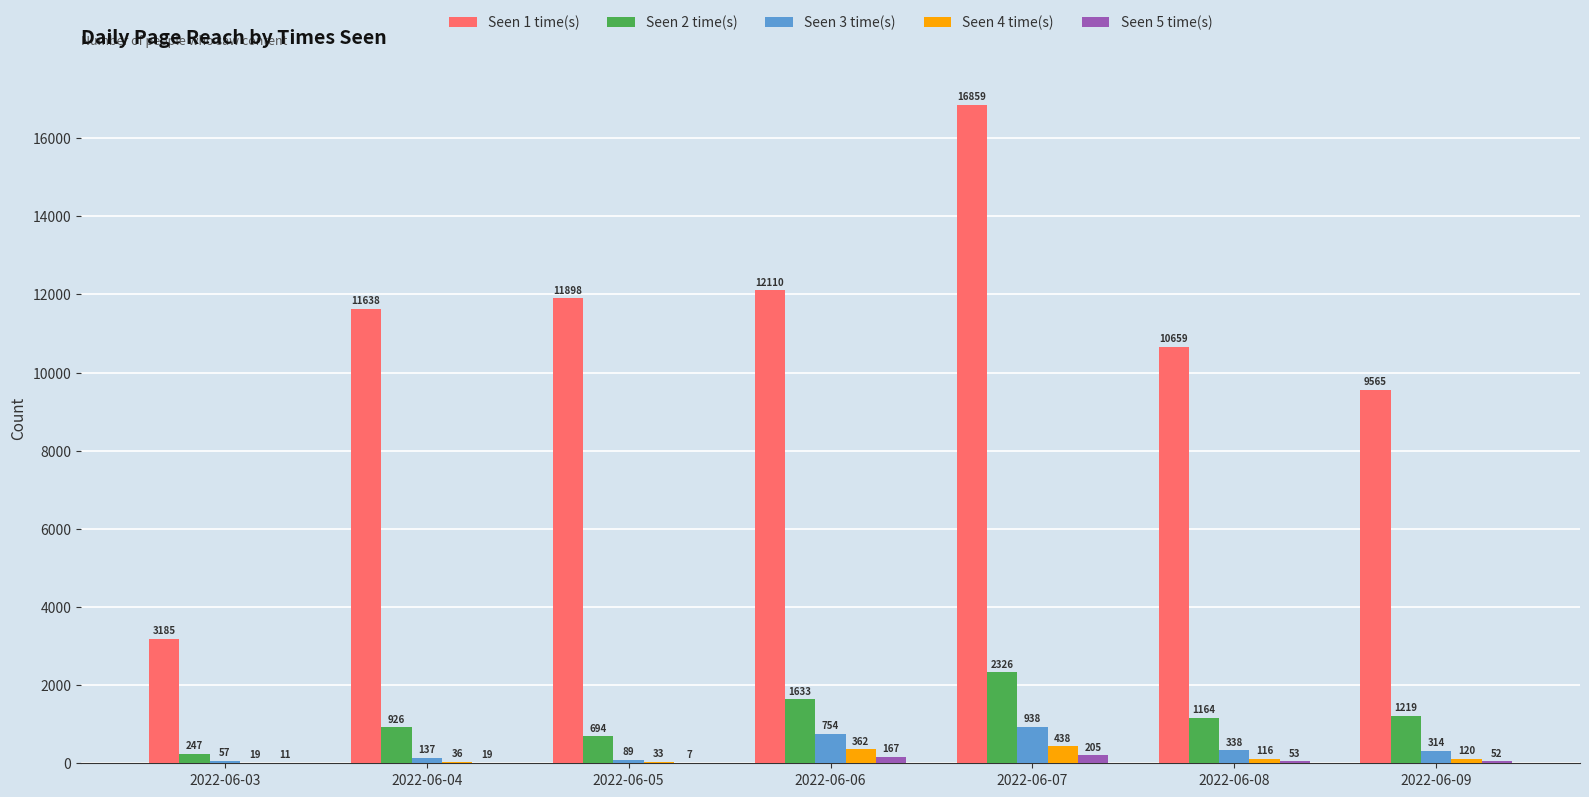

Between 2022-06-04 and 2022-06-06, which series saw the biggest shift?

Seen 2 time(s)